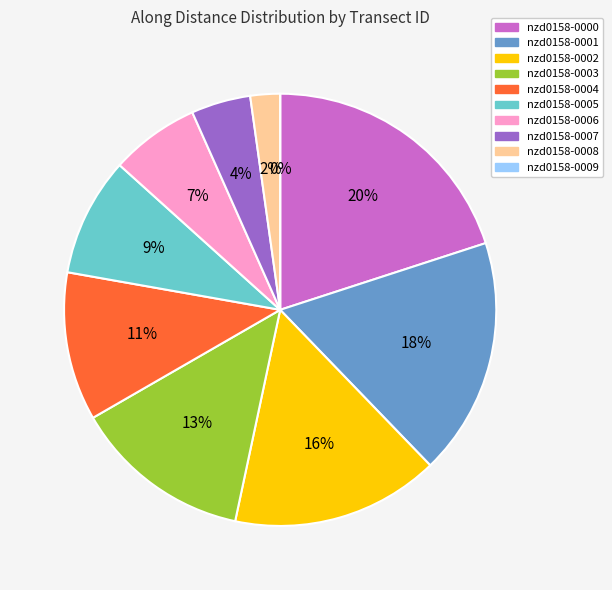

How much of the chart is everything except nzd0158-0006?

93.3%